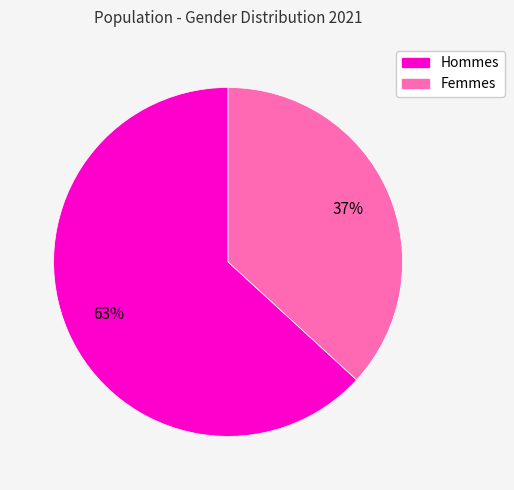

To the nearest percent, what is the average slice percentage?

50%